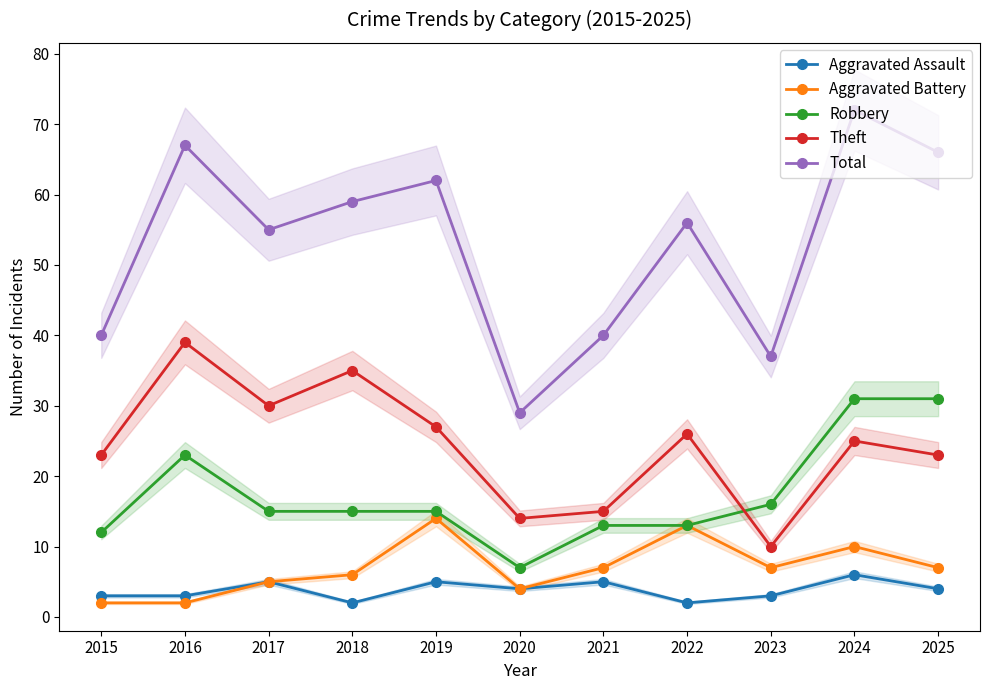

True or false: Theft has a value of 23 at 2025.

True